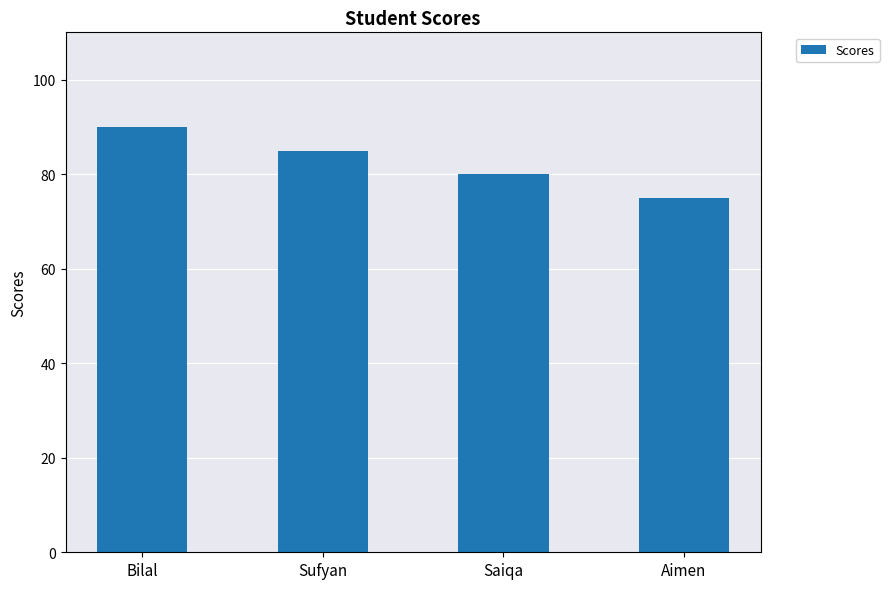

Reading left to right, extract all data points from this chart.

Bilal=90	Sufyan=85	Saiqa=80	Aimen=75